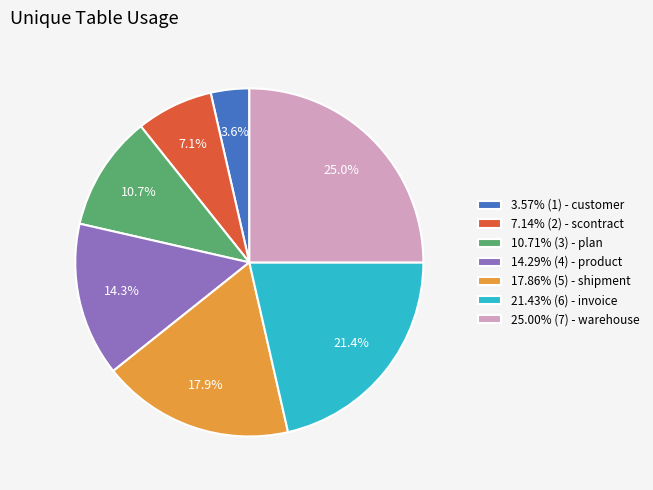

How many segments does this pie chart have?

7